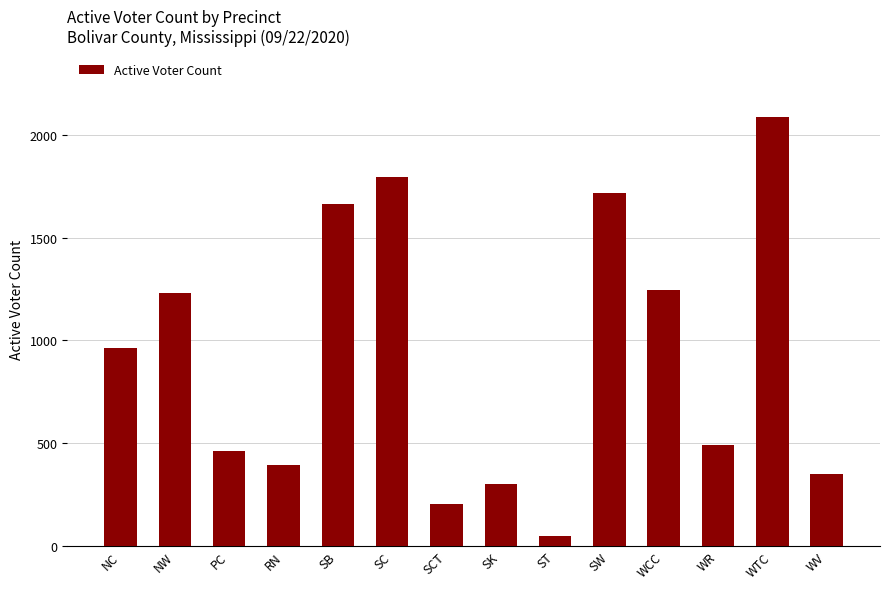

What is the greatest value displayed?

2087